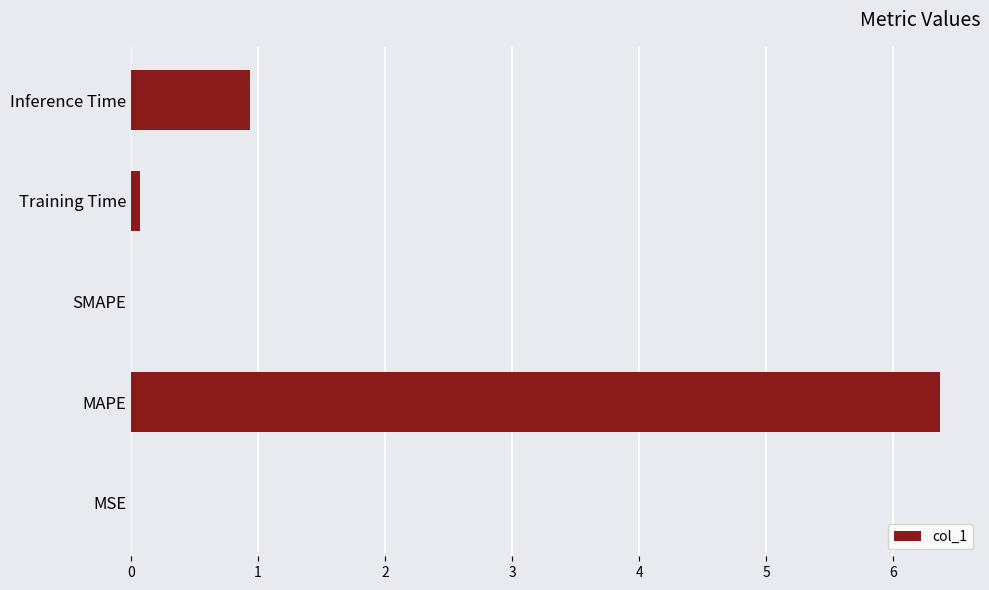

Where is the data nearest to the value 3?

Inference Time